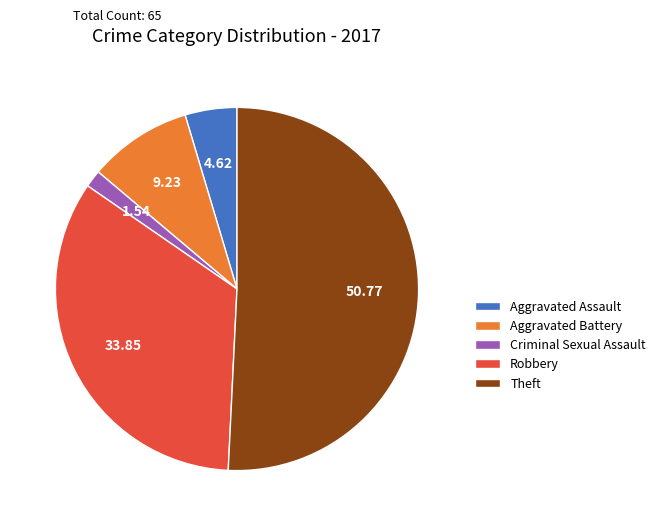

Which slice is the smallest?

Criminal Sexual Assault